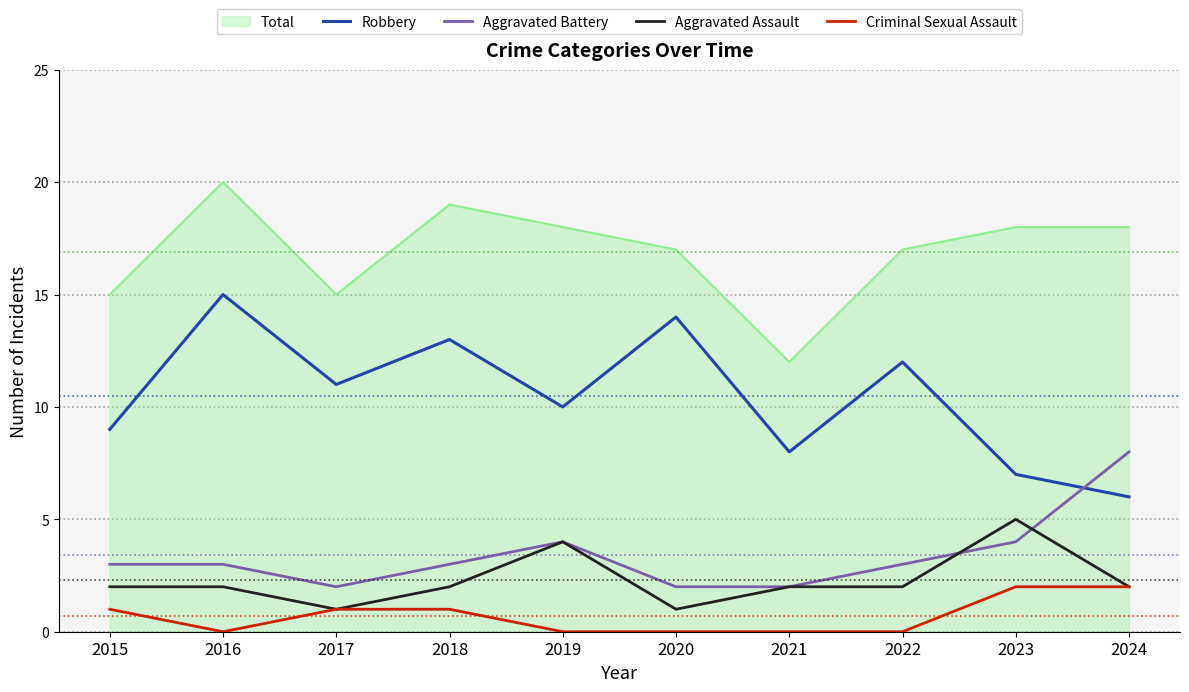

At which category is the sum across all series the highest?

2016